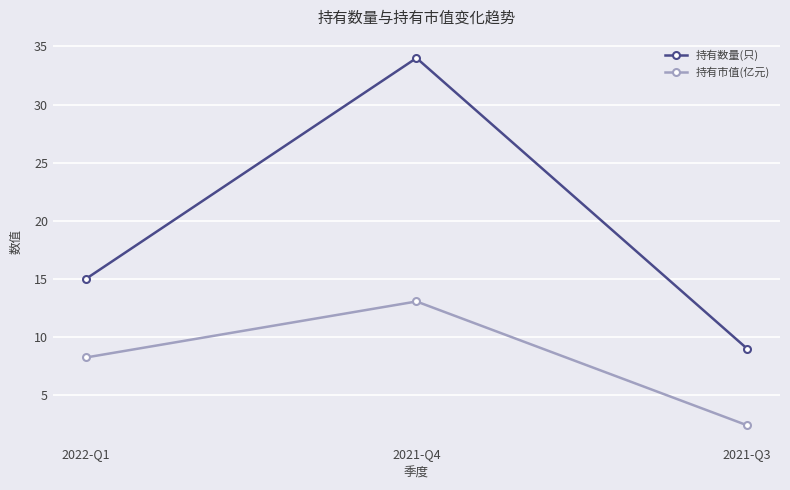

Which series has the largest range (max minus min)?

持有数量(只)